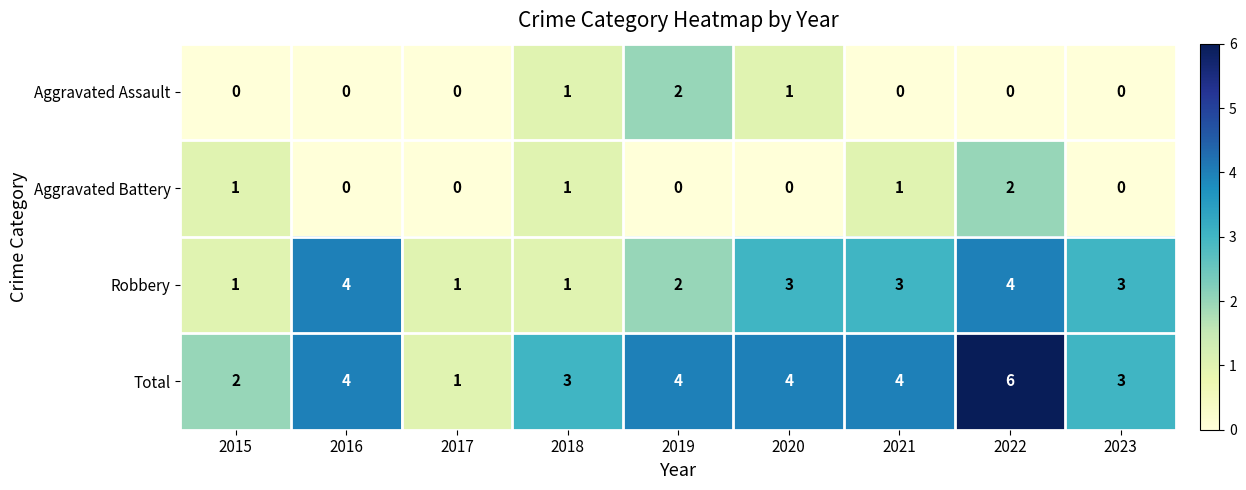

Which series has the largest range (max minus min)?

Total